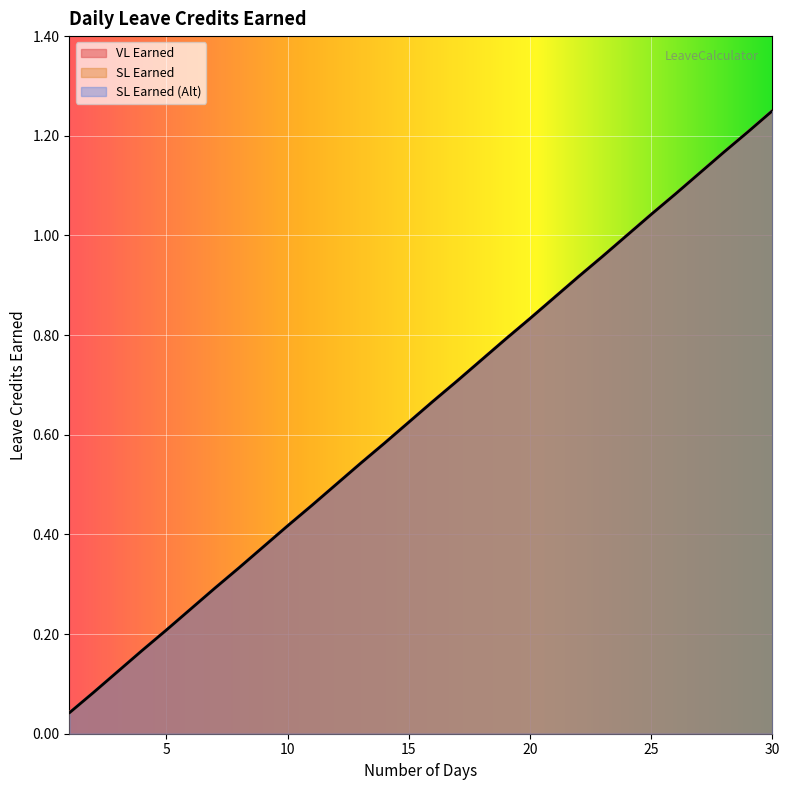

What is the sum of the SL Earned (Alt) values at 9 and 16?

1.0